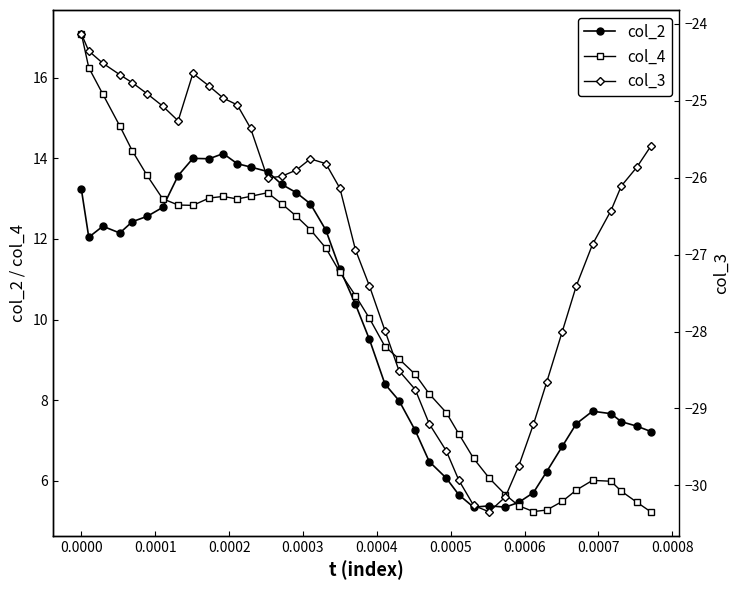

How many values in the col_2 series are below 10?

20